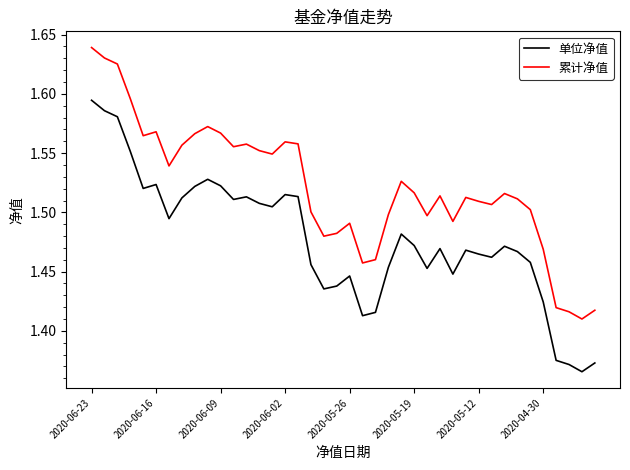

List the series in order of their overall mean, lowest first.

单位净值, 累计净值